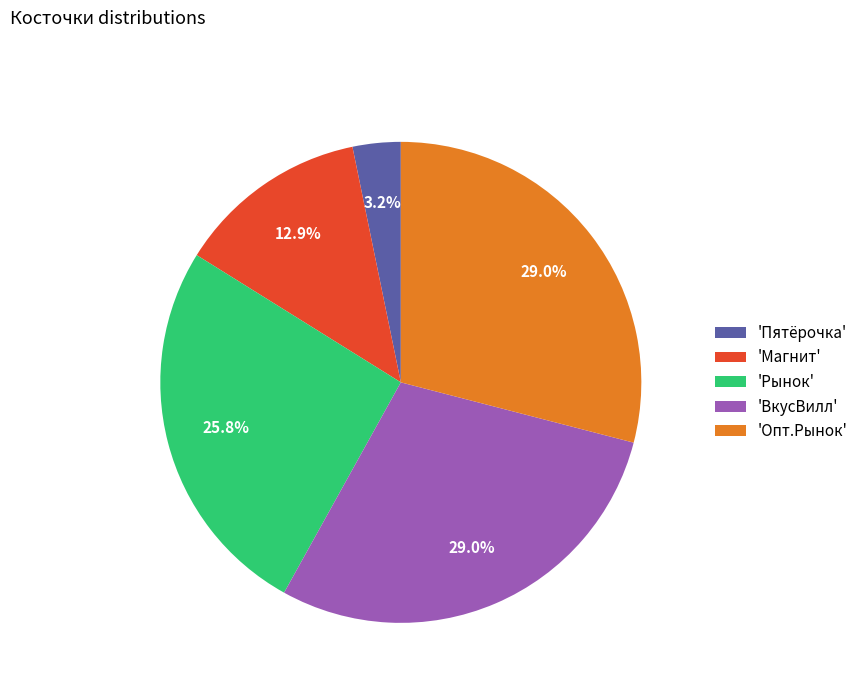

Between 'Рынок' and 'Магнит', which is larger?

'Рынок'